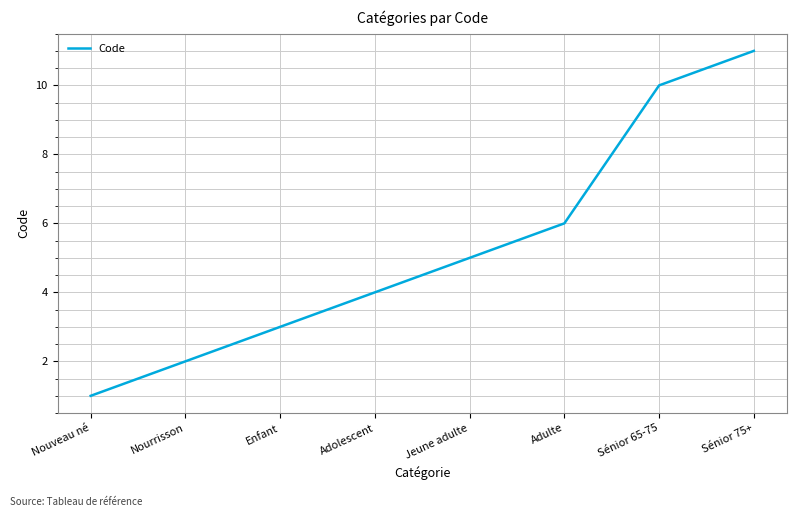

What is the difference between the maximum and minimum values?

10